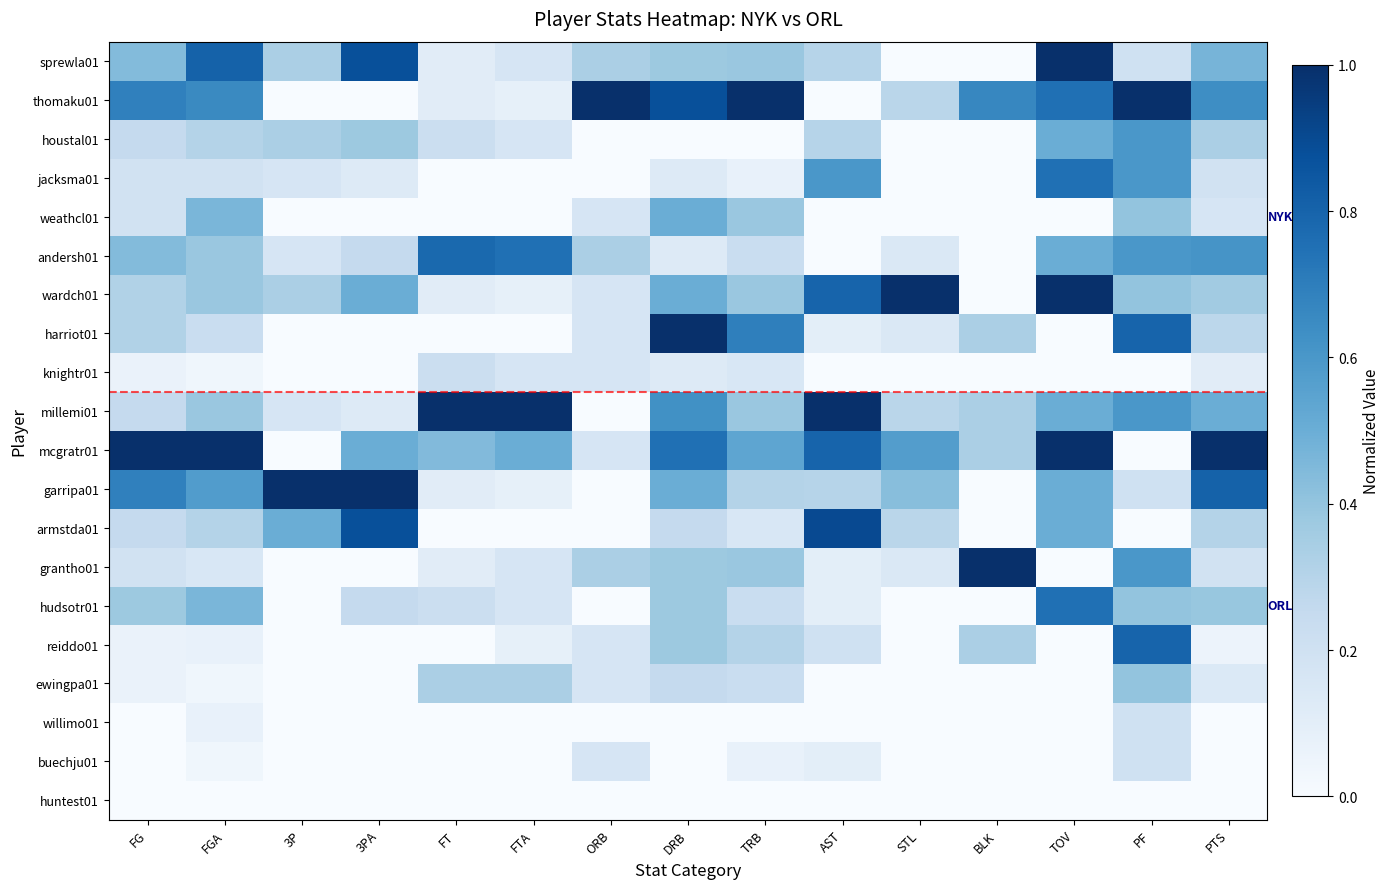

Reading left to right, list all the values displayed in this chart.

sprewla01: FG=0.4	FGA=0.8	3P=0.3	3PA=0.9	FT=0.1	FTA=0.2	ORB=0.3	DRB=0.4	TRB=0.4	AST=0.3	STL=0.0	BLK=0.0	TOV=1.0	PF=0.2	PTS=0.5
thomaku01: FG=0.7	FGA=0.7	3P=0.0	3PA=0.0	FT=0.1	FTA=0.1	ORB=1.0	DRB=0.9	TRB=1.0	AST=0.0	STL=0.3	BLK=0.7	TOV=0.8	PF=1.0	PTS=0.6
houstal01: FG=0.2	FGA=0.3	3P=0.3	3PA=0.4	FT=0.2	FTA=0.2	ORB=0.0	DRB=0.0	TRB=0.0	AST=0.3	STL=0.0	BLK=0.0	TOV=0.5	PF=0.6	PTS=0.3
jacksma01: FG=0.2	FGA=0.2	3P=0.2	3PA=0.1	FT=0.0	FTA=0.0	ORB=0.0	DRB=0.1	TRB=0.1	AST=0.6	STL=0.0	BLK=0.0	TOV=0.8	PF=0.6	PTS=0.2
weathcl01: FG=0.2	FGA=0.5	3P=0.0	3PA=0.0	FT=0.0	FTA=0.0	ORB=0.2	DRB=0.5	TRB=0.4	AST=0.0	STL=0.0	BLK=0.0	TOV=0.0	PF=0.4	PTS=0.2
andersh01: FG=0.4	FGA=0.4	3P=0.2	3PA=0.2	FT=0.8	FTA=0.8	ORB=0.3	DRB=0.1	TRB=0.2	AST=0.0	STL=0.1	BLK=0.0	TOV=0.5	PF=0.6	PTS=0.6
wardch01: FG=0.3	FGA=0.4	3P=0.3	3PA=0.5	FT=0.1	FTA=0.1	ORB=0.2	DRB=0.5	TRB=0.4	AST=0.8	STL=1.0	BLK=0.0	TOV=1.0	PF=0.4	PTS=0.4
harriot01: FG=0.3	FGA=0.2	3P=0.0	3PA=0.0	FT=0.0	FTA=0.0	ORB=0.2	DRB=1.0	TRB=0.7	AST=0.1	STL=0.1	BLK=0.3	TOV=0.0	PF=0.8	PTS=0.3
knightr01: FG=0.1	FGA=0.0	3P=0.0	3PA=0.0	FT=0.2	FTA=0.2	ORB=0.2	DRB=0.1	TRB=0.2	AST=0.0	STL=0.0	BLK=0.0	TOV=0.0	PF=0.0	PTS=0.1
millemi01: FG=0.2	FGA=0.4	3P=0.2	3PA=0.1	FT=1.0	FTA=1.0	ORB=0.0	DRB=0.6	TRB=0.4	AST=1.0	STL=0.3	BLK=0.3	TOV=0.5	PF=0.6	PTS=0.5
mcgratr01: FG=1.0	FGA=1.0	3P=0.0	3PA=0.5	FT=0.4	FTA=0.5	ORB=0.2	DRB=0.8	TRB=0.5	AST=0.8	STL=0.6	BLK=0.3	TOV=1.0	PF=0.0	PTS=1.0
garripa01: FG=0.7	FGA=0.6	3P=1.0	3PA=1.0	FT=0.1	FTA=0.1	ORB=0.0	DRB=0.5	TRB=0.3	AST=0.3	STL=0.4	BLK=0.0	TOV=0.5	PF=0.2	PTS=0.8
armstda01: FG=0.2	FGA=0.3	3P=0.5	3PA=0.9	FT=0.0	FTA=0.0	ORB=0.0	DRB=0.2	TRB=0.2	AST=0.9	STL=0.3	BLK=0.0	TOV=0.5	PF=0.0	PTS=0.3
grantho01: FG=0.2	FGA=0.2	3P=0.0	3PA=0.0	FT=0.1	FTA=0.2	ORB=0.3	DRB=0.4	TRB=0.4	AST=0.1	STL=0.1	BLK=1.0	TOV=0.0	PF=0.6	PTS=0.2
hudsotr01: FG=0.4	FGA=0.5	3P=0.0	3PA=0.2	FT=0.2	FTA=0.2	ORB=0.0	DRB=0.4	TRB=0.2	AST=0.1	STL=0.0	BLK=0.0	TOV=0.8	PF=0.4	PTS=0.4
reiddo01: FG=0.1	FGA=0.1	3P=0.0	3PA=0.0	FT=0.0	FTA=0.1	ORB=0.2	DRB=0.4	TRB=0.3	AST=0.2	STL=0.0	BLK=0.3	TOV=0.0	PF=0.8	PTS=0.1
ewingpa01: FG=0.1	FGA=0.0	3P=0.0	3PA=0.0	FT=0.3	FTA=0.3	ORB=0.2	DRB=0.2	TRB=0.2	AST=0.0	STL=0.0	BLK=0.0	TOV=0.0	PF=0.4	PTS=0.1
willimo01: FG=0.0	FGA=0.1	3P=0.0	3PA=0.0	FT=0.0	FTA=0.0	ORB=0.0	DRB=0.0	TRB=0.0	AST=0.0	STL=0.0	BLK=0.0	TOV=0.0	PF=0.2	PTS=0.0
buechju01: FG=0.0	FGA=0.0	3P=0.0	3PA=0.0	FT=0.0	FTA=0.0	ORB=0.2	DRB=0.0	TRB=0.1	AST=0.1	STL=0.0	BLK=0.0	TOV=0.0	PF=0.2	PTS=0.0
huntest01: FG=0.0	FGA=0.0	3P=0.0	3PA=0.0	FT=0.0	FTA=0.0	ORB=0.0	DRB=0.0	TRB=0.0	AST=0.0	STL=0.0	BLK=0.0	TOV=0.0	PF=0.0	PTS=0.0